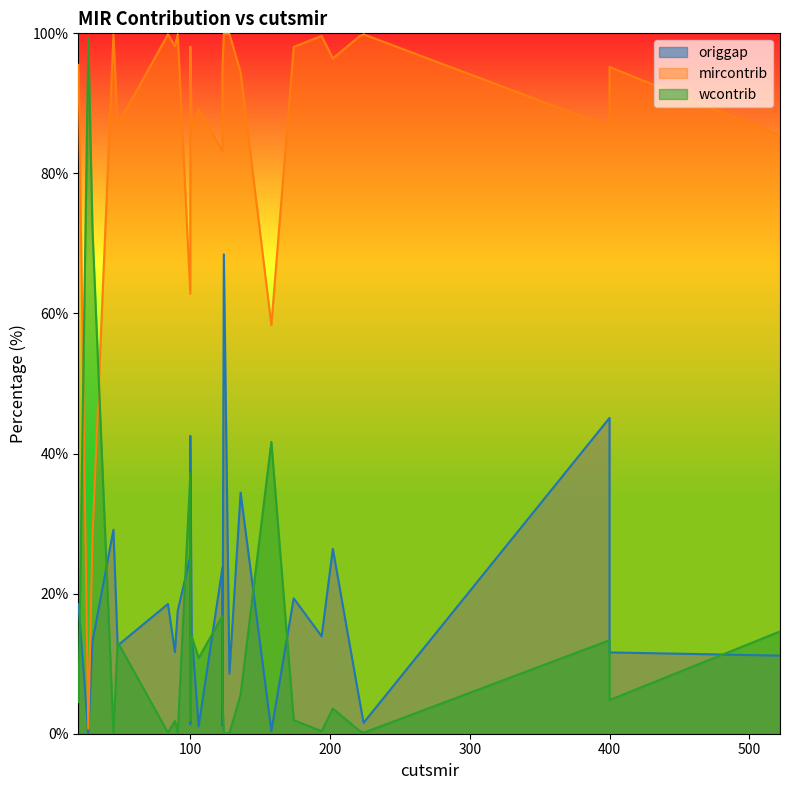

What is the spread (max minus min) of values at 124?

99.9